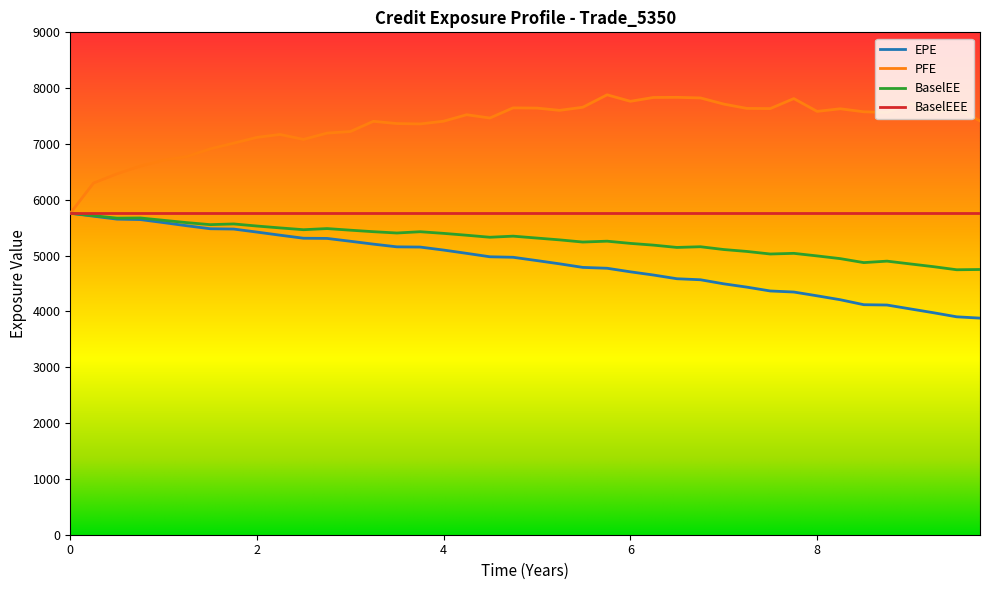

What is the minimum value for BaselEE?

4746.7